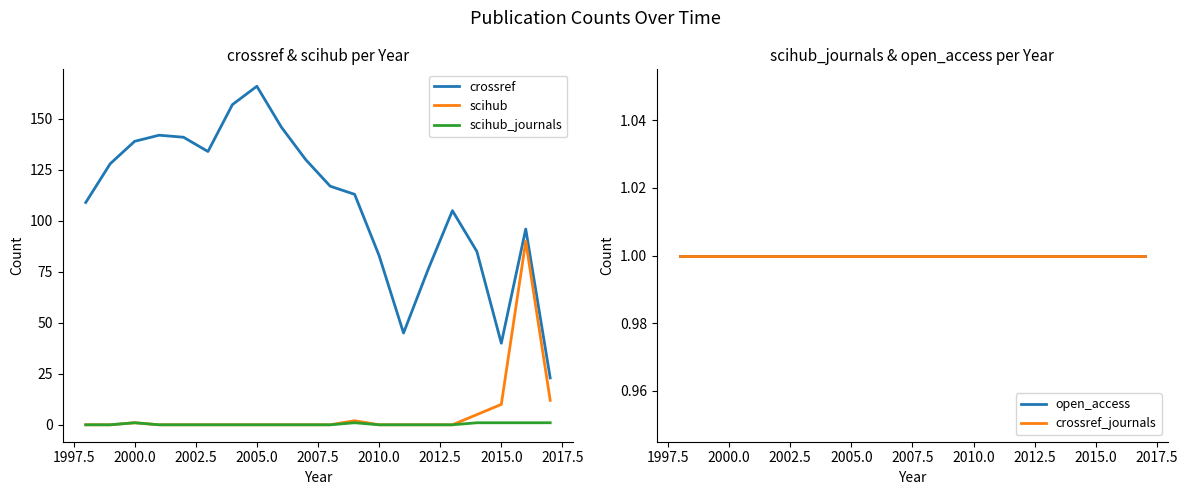

True or false: crossref and scihub intersect in this chart.

False